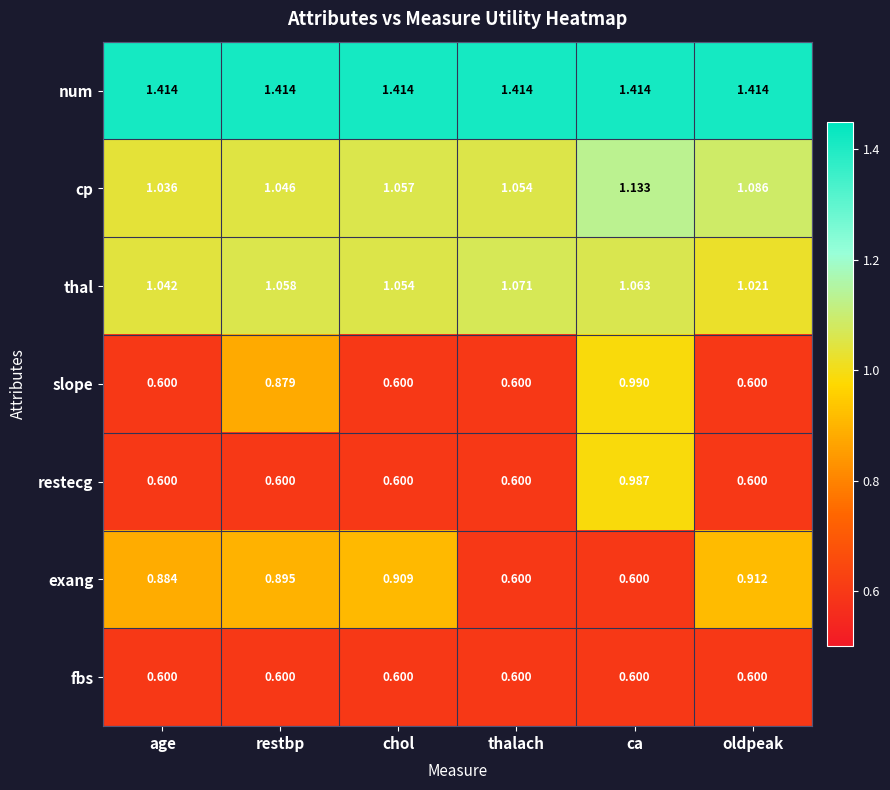

List the series in order of their peak value, lowest first.

fbs, exang, restecg, slope, thal, cp, num